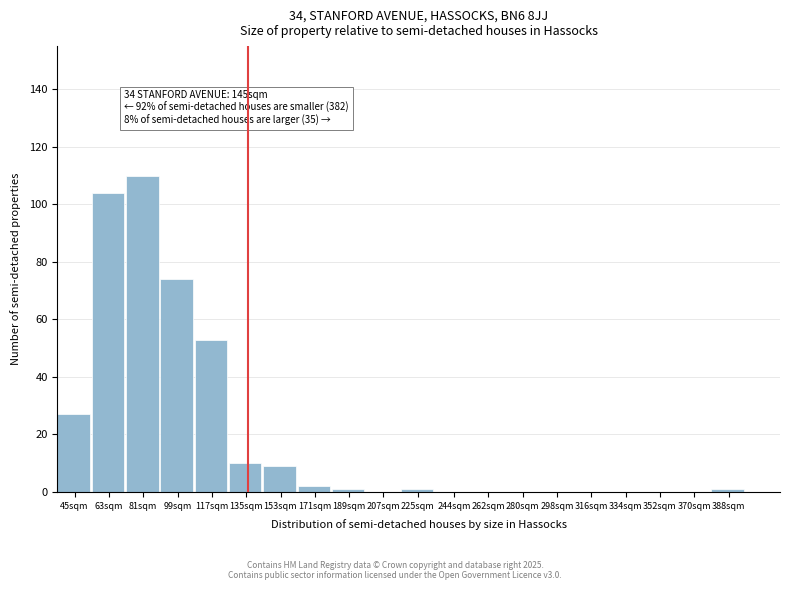

Reading left to right, list all the values displayed in this chart.

45sqm=27	63sqm=104	81sqm=110	99sqm=74	117sqm=53	135sqm=10	153sqm=9	171sqm=2	189sqm=1	207sqm=0	225sqm=1	244sqm=0	262sqm=0	280sqm=0	298sqm=0	316sqm=0	334sqm=0	352sqm=0	370sqm=0	388sqm=1